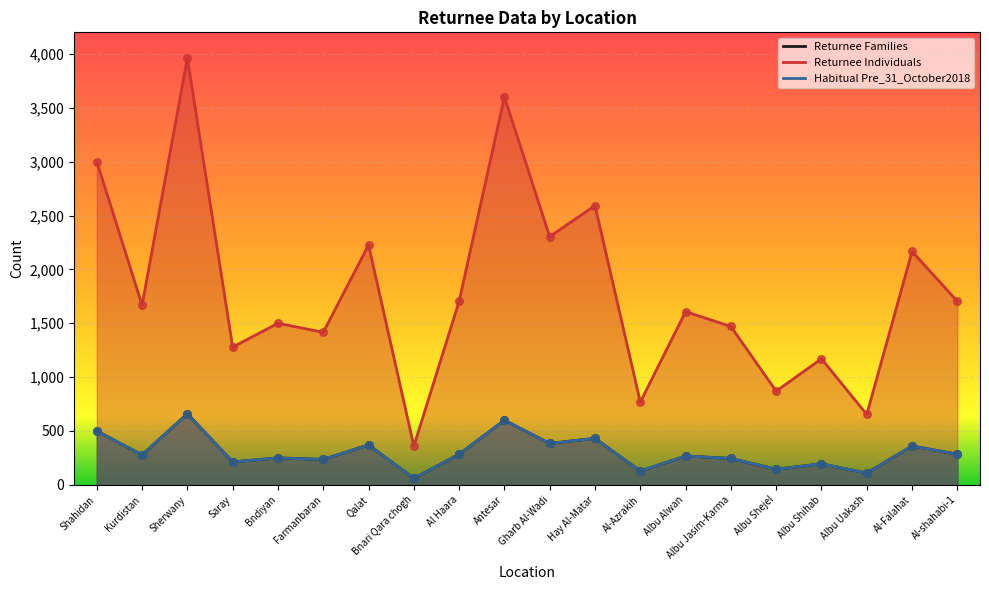

Which series has the widest spread of Y values?

Returnee Individuals